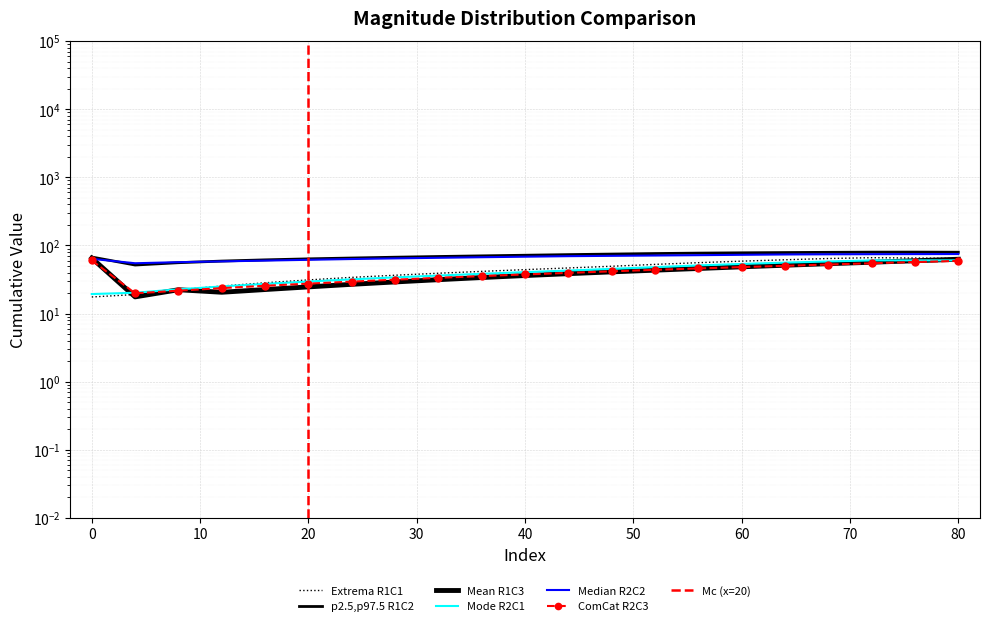

True or false: Row2_col3 and Row2_col2 intersect in this chart.

False